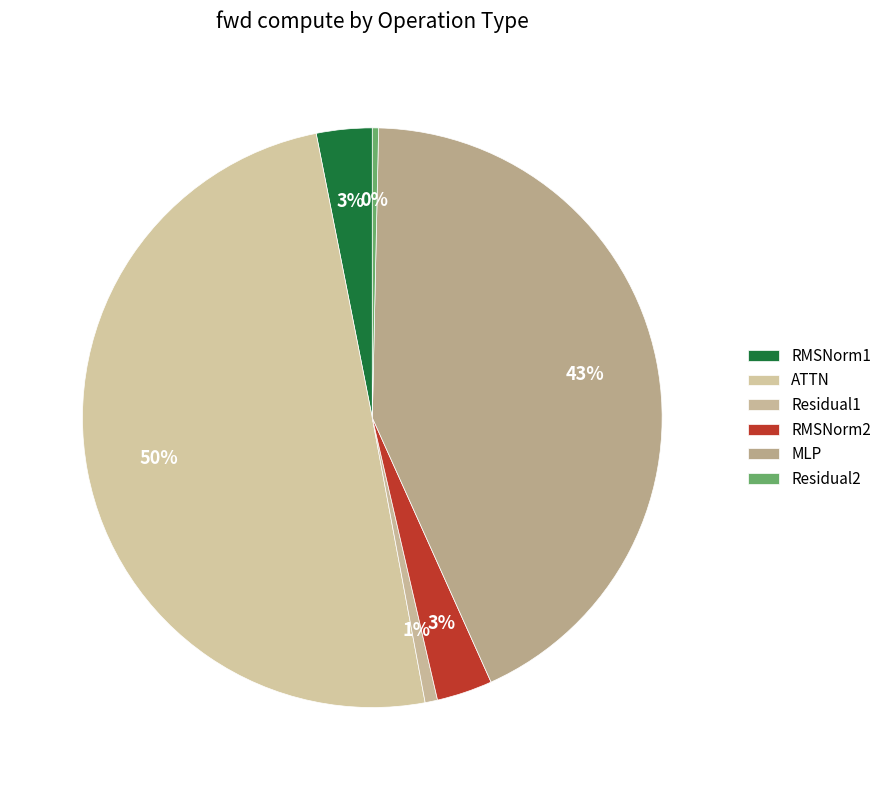

To the nearest percent, what portion does RMSNorm2 represent?

3%